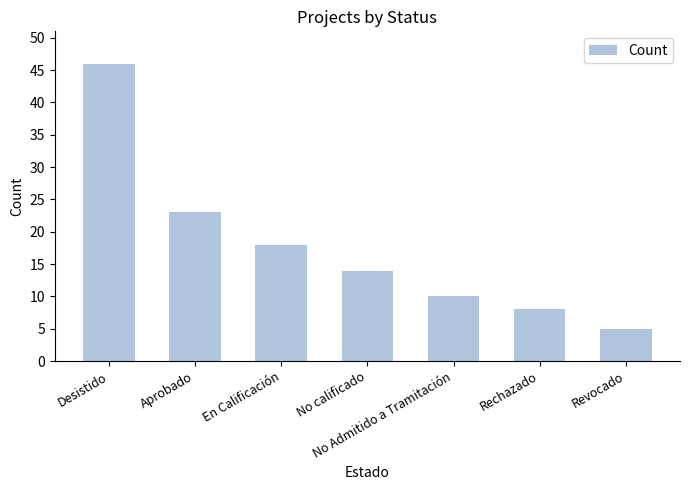

List the labels in order of value, largest first.

Desistido, Aprobado, En Calificación, No calificado, No Admitido a Tramitación, Rechazado, Revocado